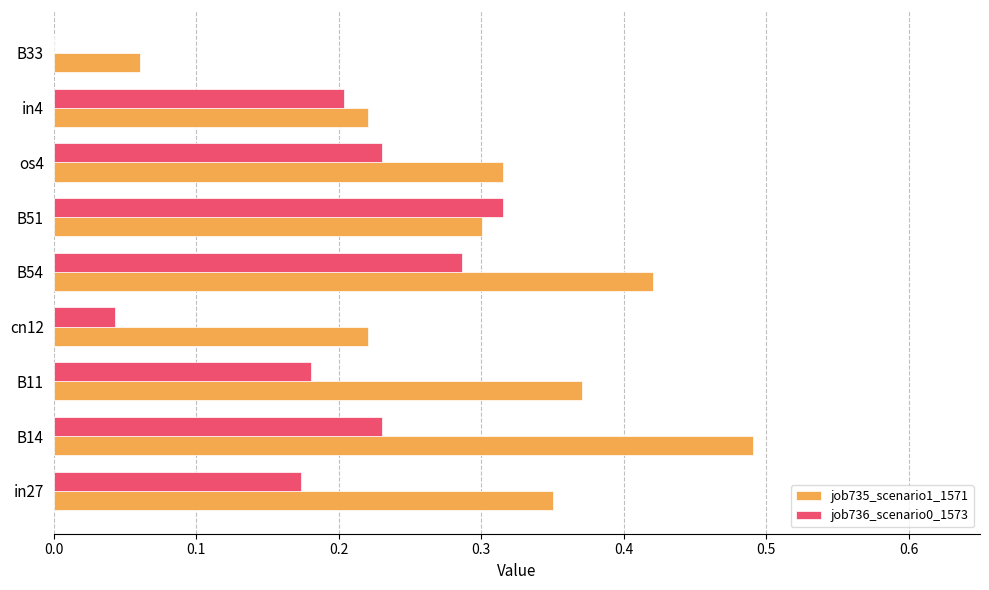

What is the sum of all job736_scenario0_1573 values?

1.7